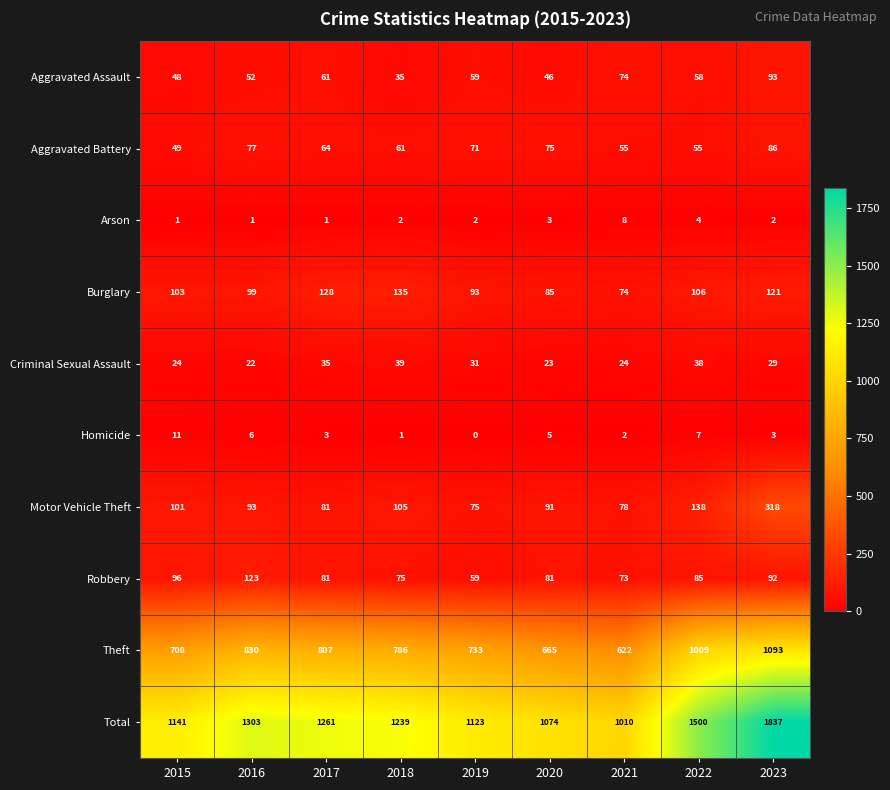

Rank the series by their maximum value, from highest to lowest.

Total, Theft, Motor Vehicle Theft, Burglary, Robbery, Aggravated Assault, Aggravated Battery, Criminal Sexual Assault, Homicide, Arson